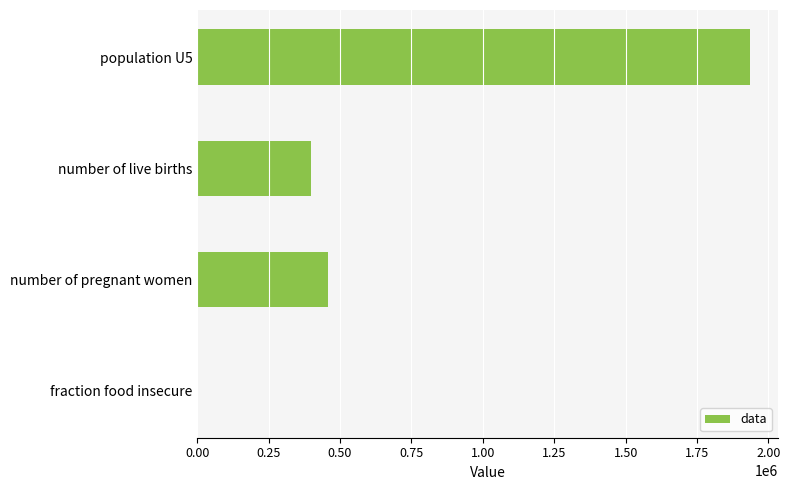

Are the bars horizontal?

Yes